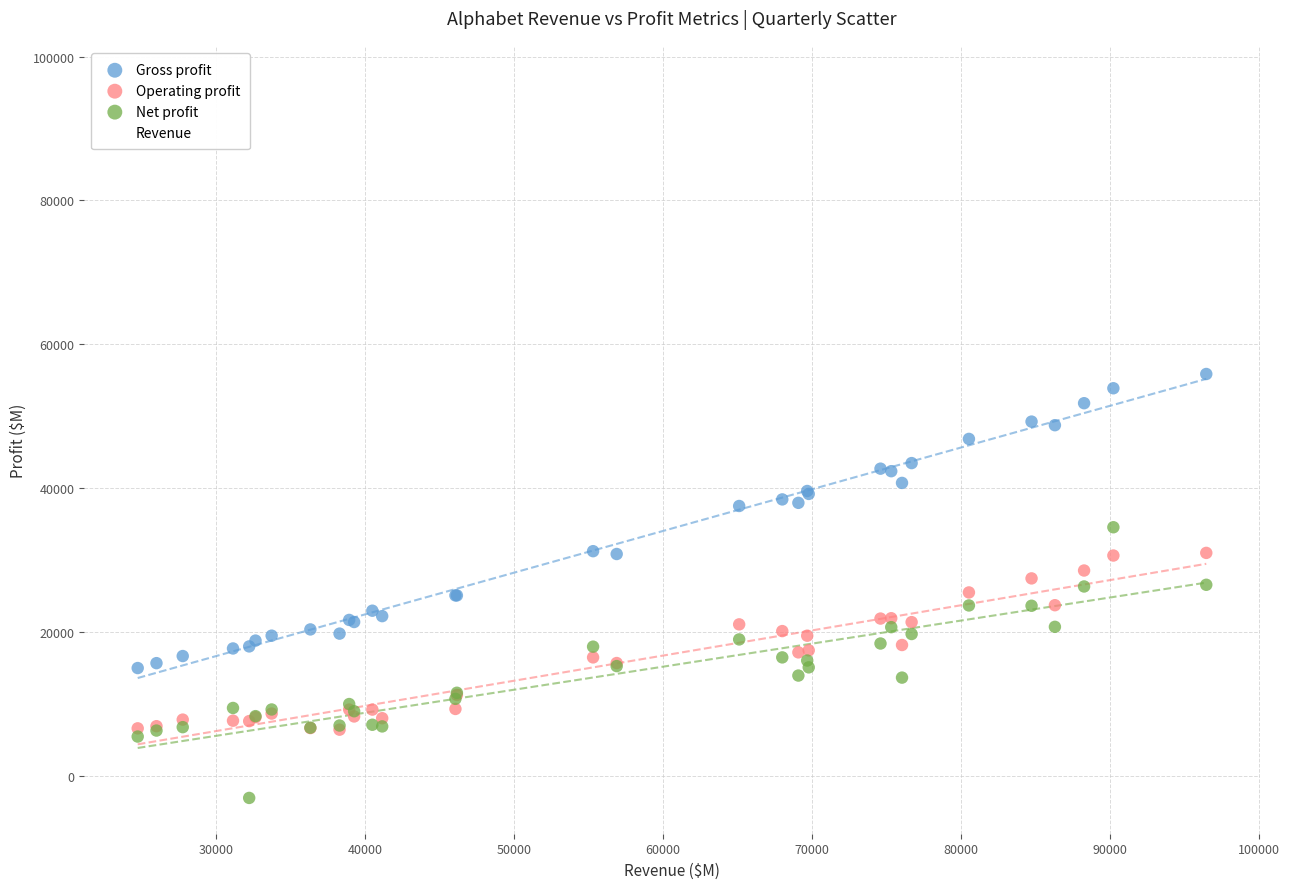

Which series reaches the maximum Y coordinate?

Revenue